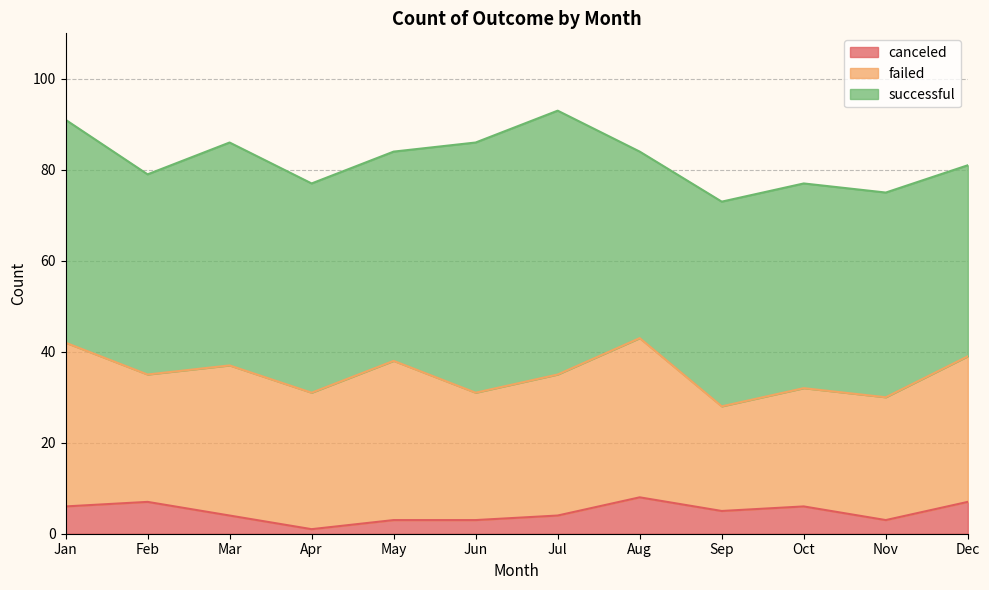

Where does the failed series first go above 31?

Jan